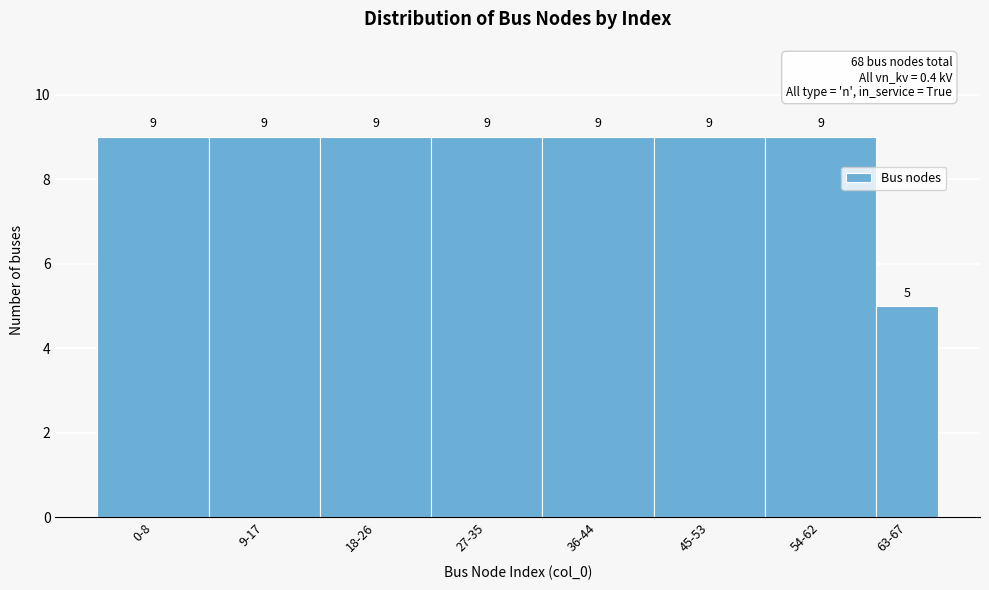

Reading left to right, what are all the values shown in this chart?

0-8=9	9-17=9	18-26=9	27-35=9	36-44=9	45-53=9	54-62=9	63-67=5